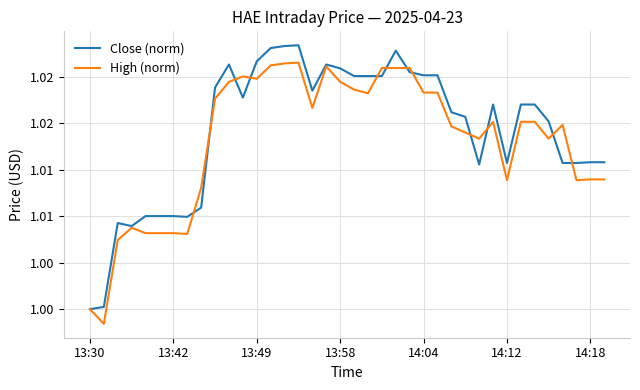

What is the value of the High (norm) point at the 24th from the left?

1.0